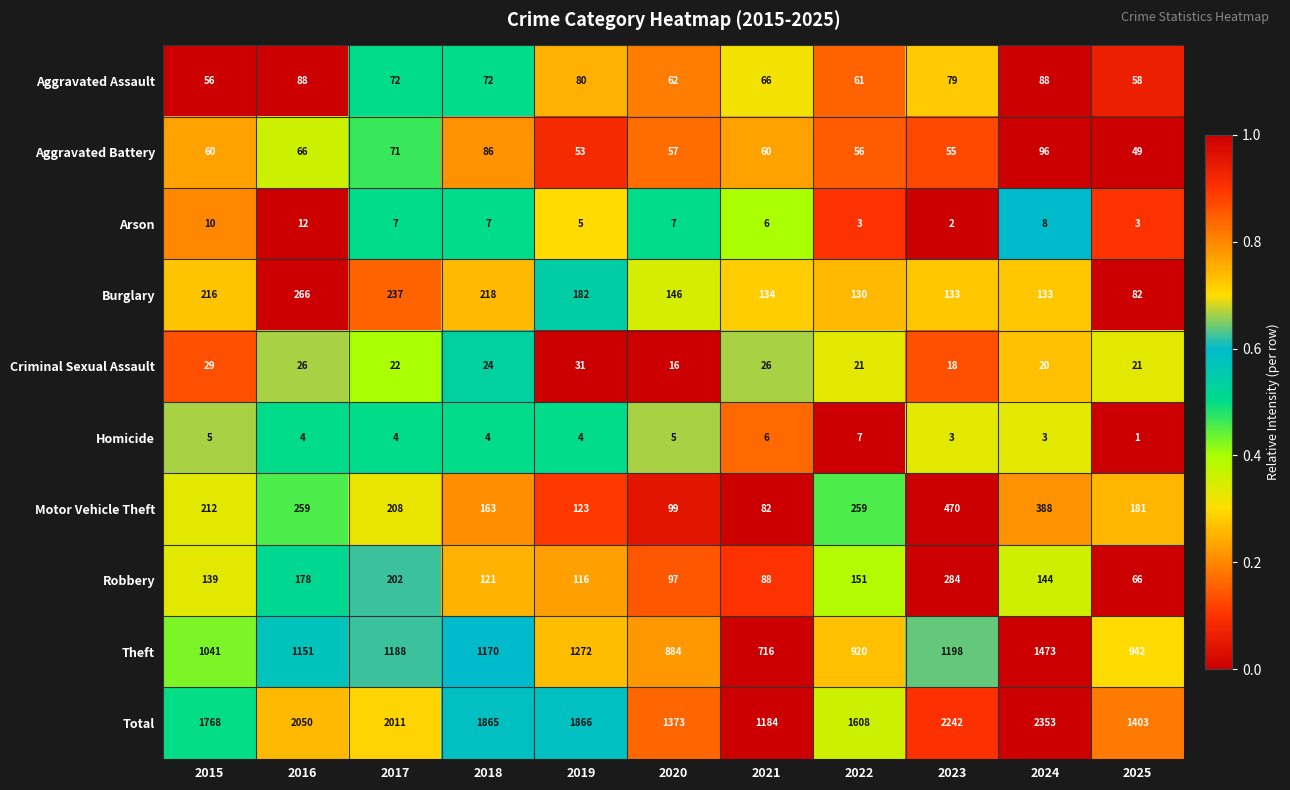

What is the average value of the Aggravated Assault series?

71